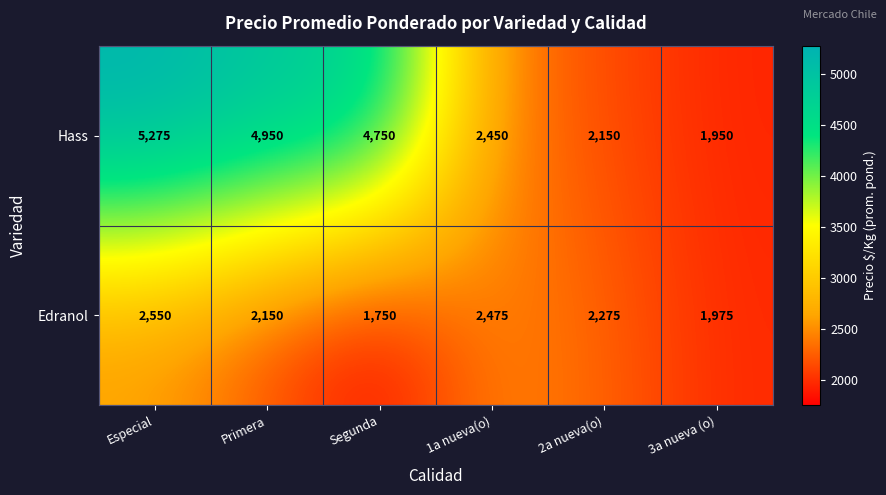

At how many categories does at least one series exceed 2837?

3